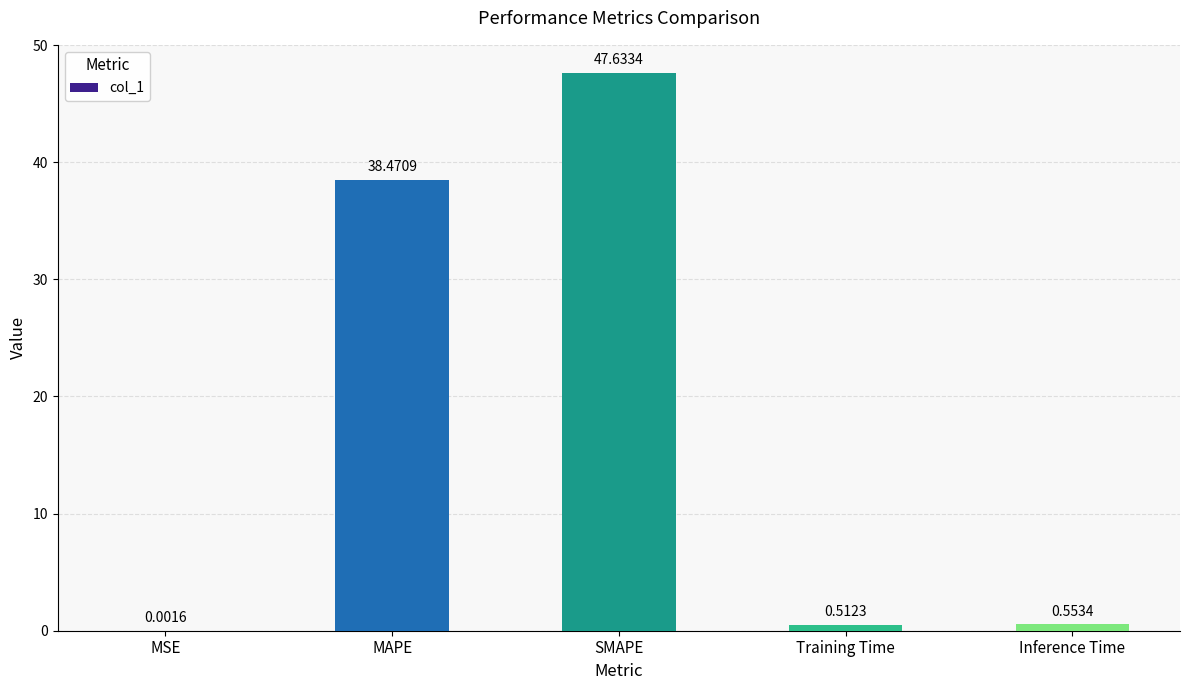

What is the change in value from MSE to Inference Time?

+0.6